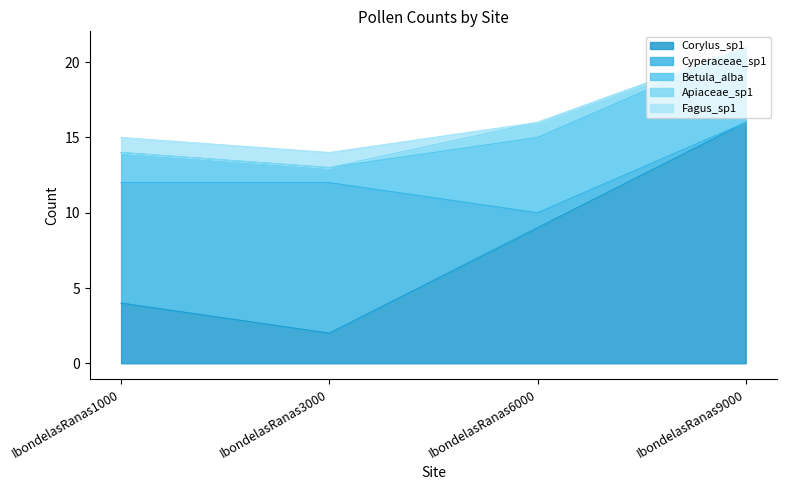

What is the value of the Corylus_sp1 point at the 4th from the left?

16